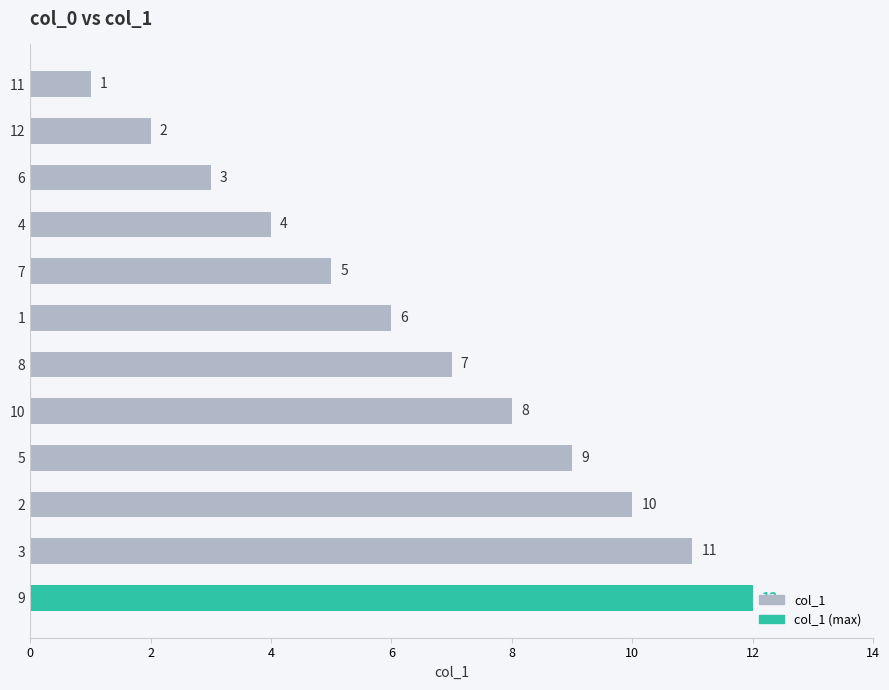

What is the difference between the maximum and minimum values?

11